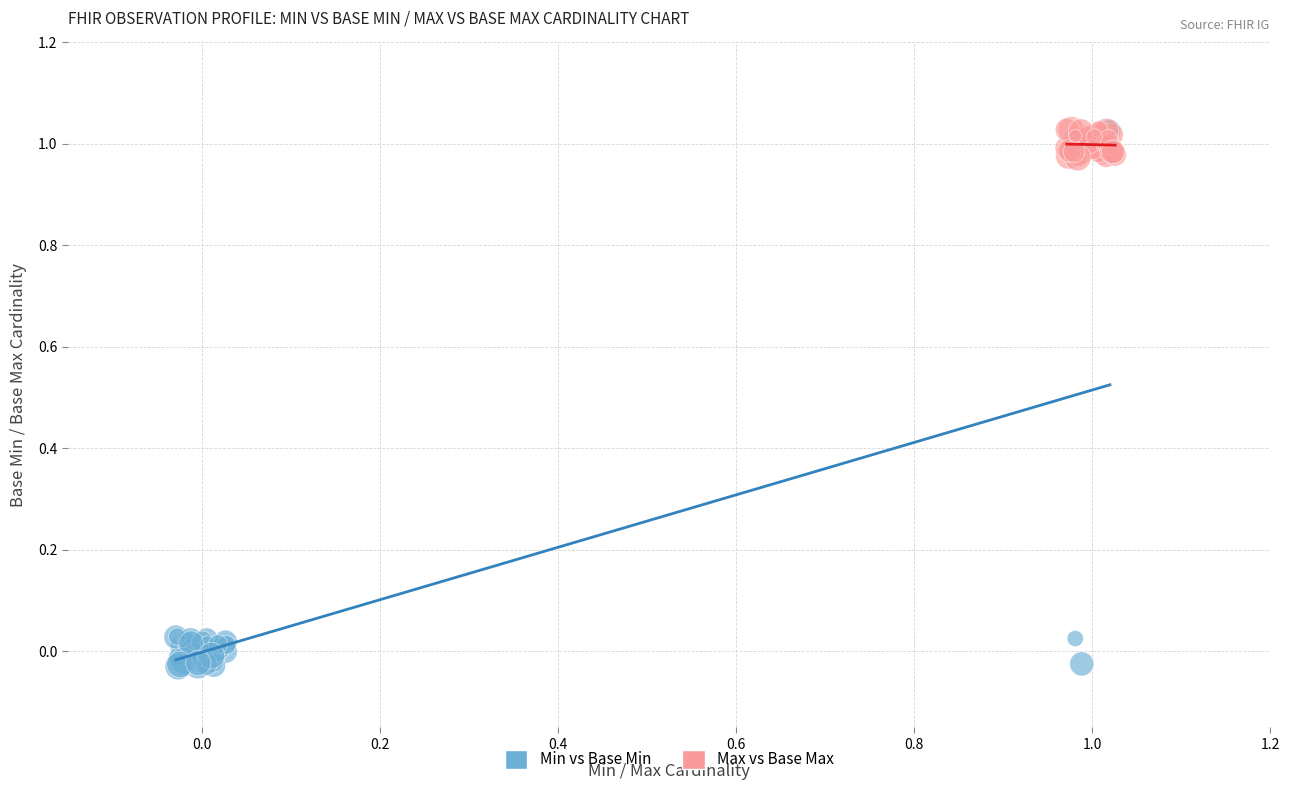

Which series contains the lowest Y value?

Min vs Base Min